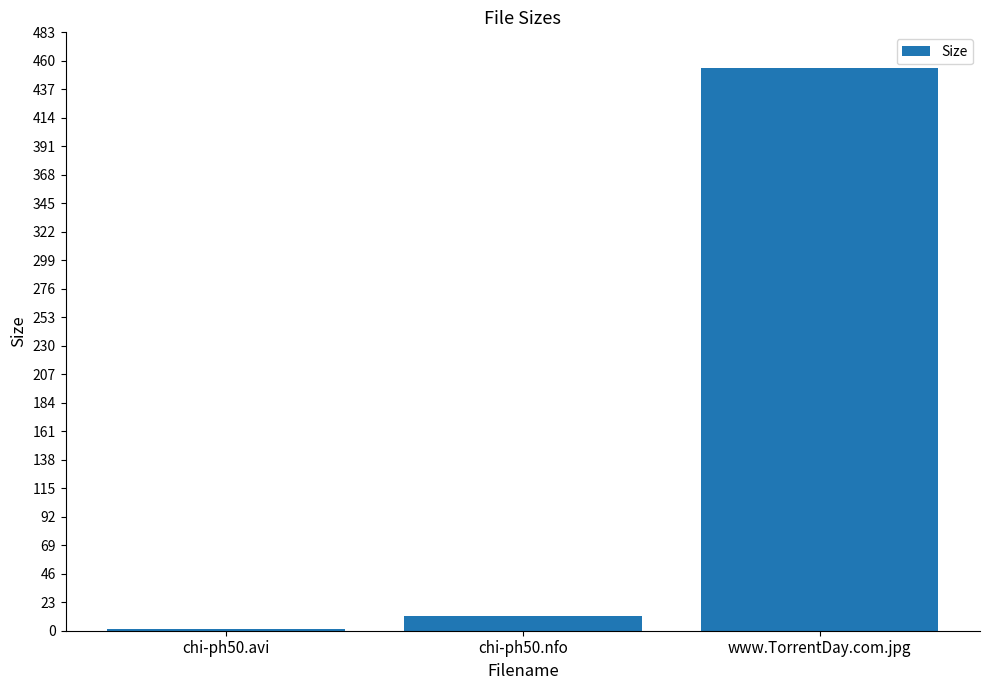

How many data points are above 12?

2